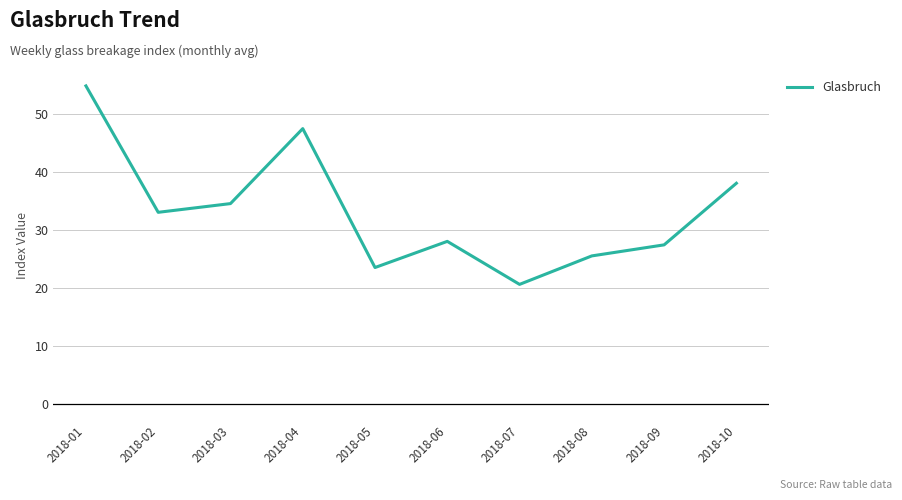

What is the difference between the values at 2018-07 and 2018-04?

26.8